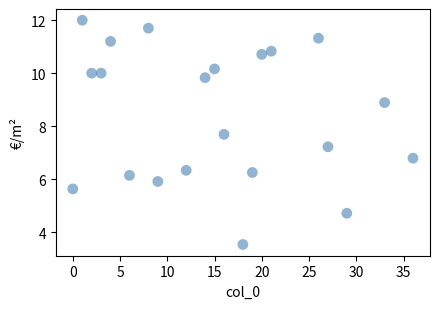

What is the range of Y values (max minus min)?

8.5